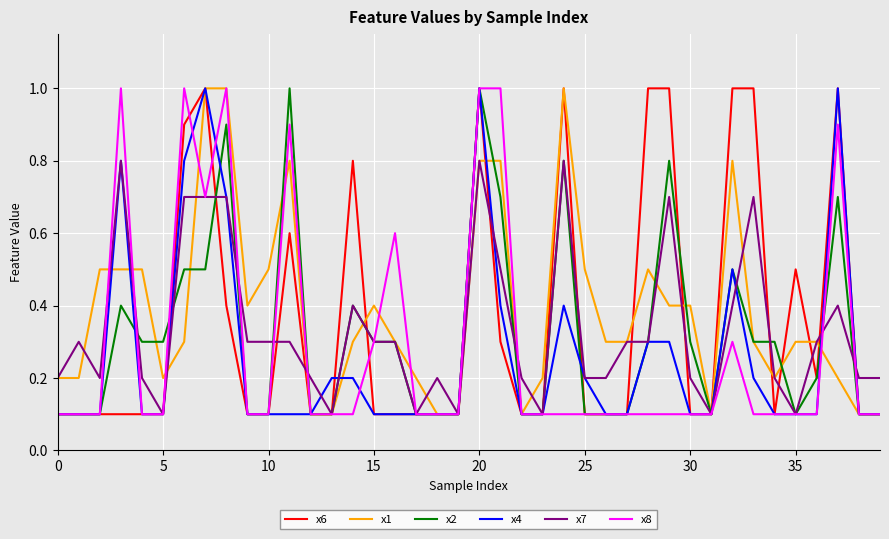

What is the maximum value shown in the chart?

1.0